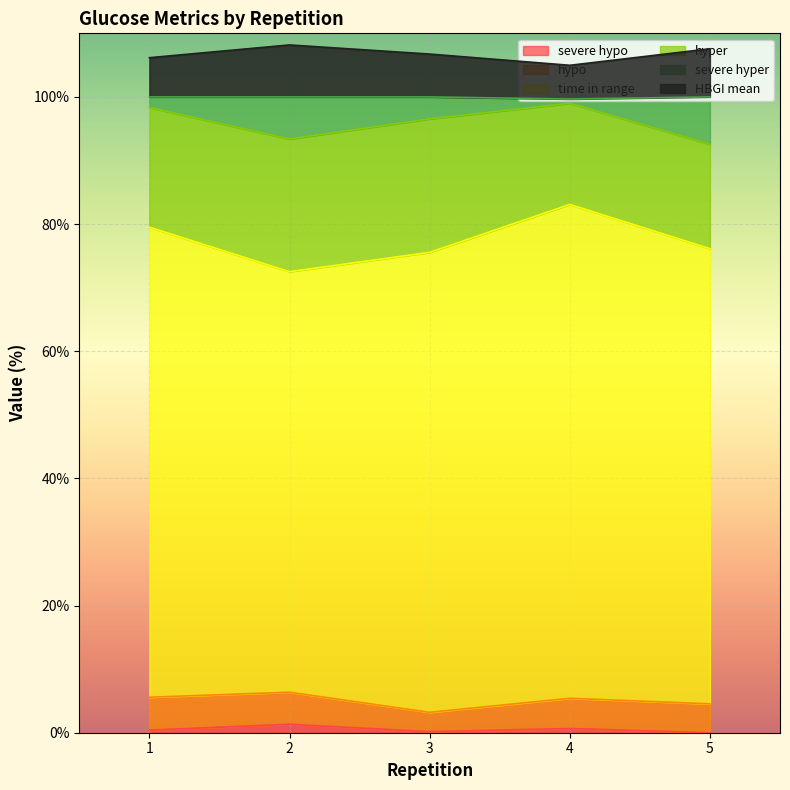

Does the chart display data point markers on the line(s)?

No